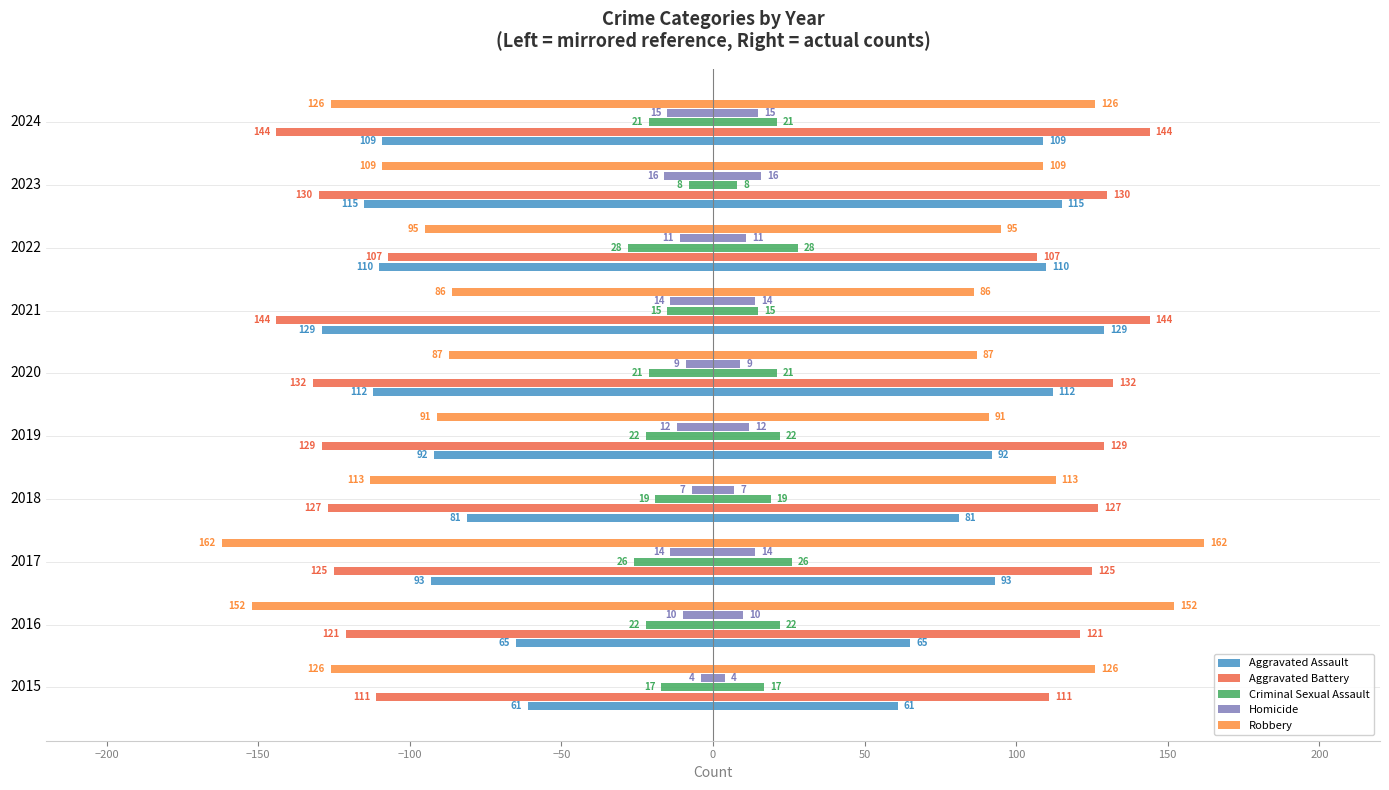

True or false: Homicide has a value of -5 at 2023.

False